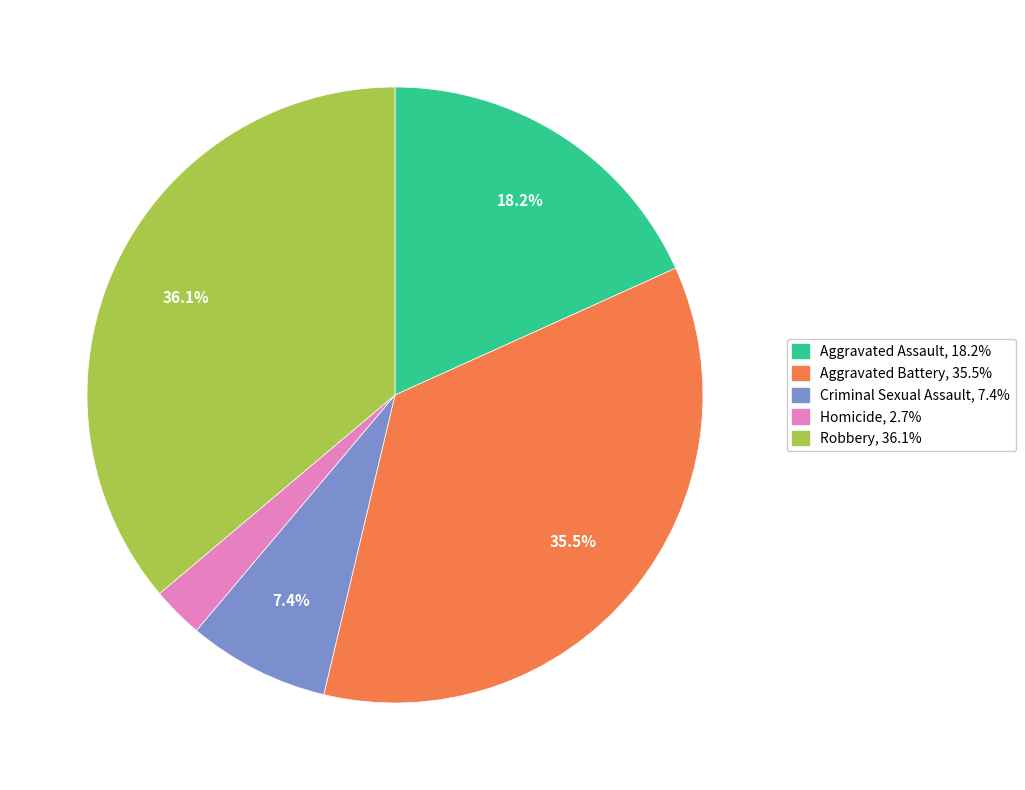

Rank the categories by value from lowest to highest.

Homicide, Criminal Sexual Assault, Aggravated Assault, Aggravated Battery, Robbery